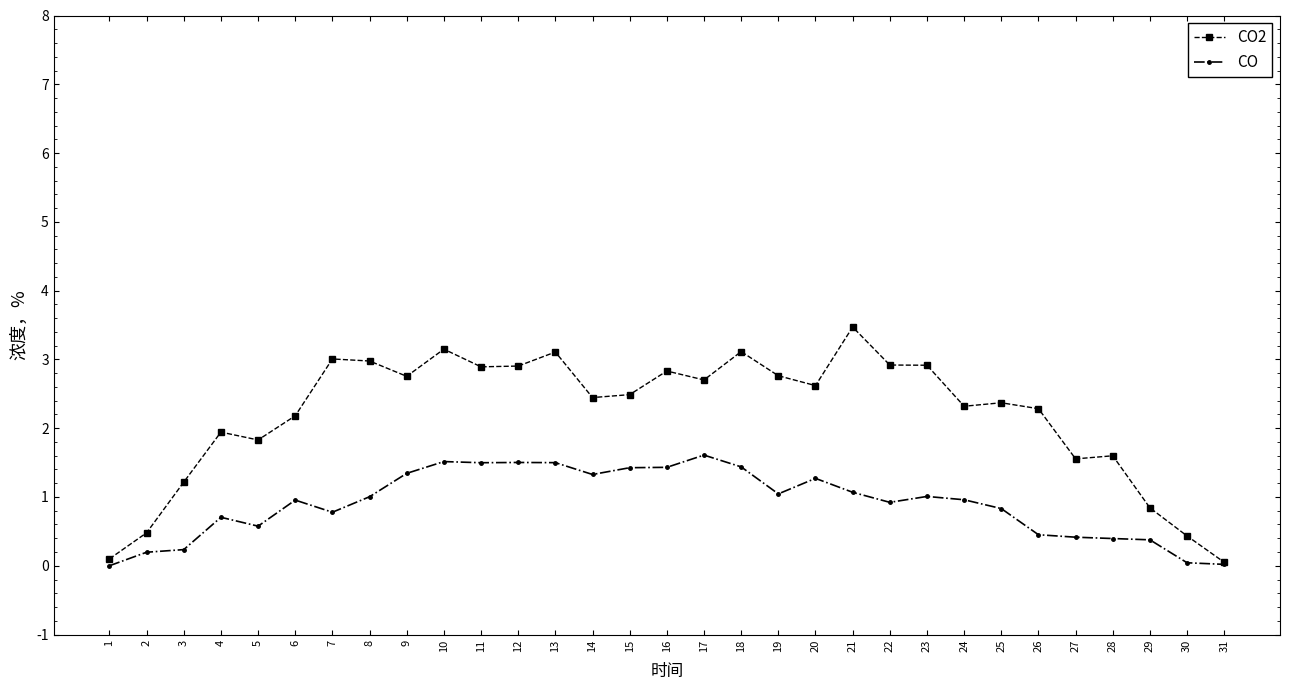

Which series changed the most between 4 and 8?

CO2